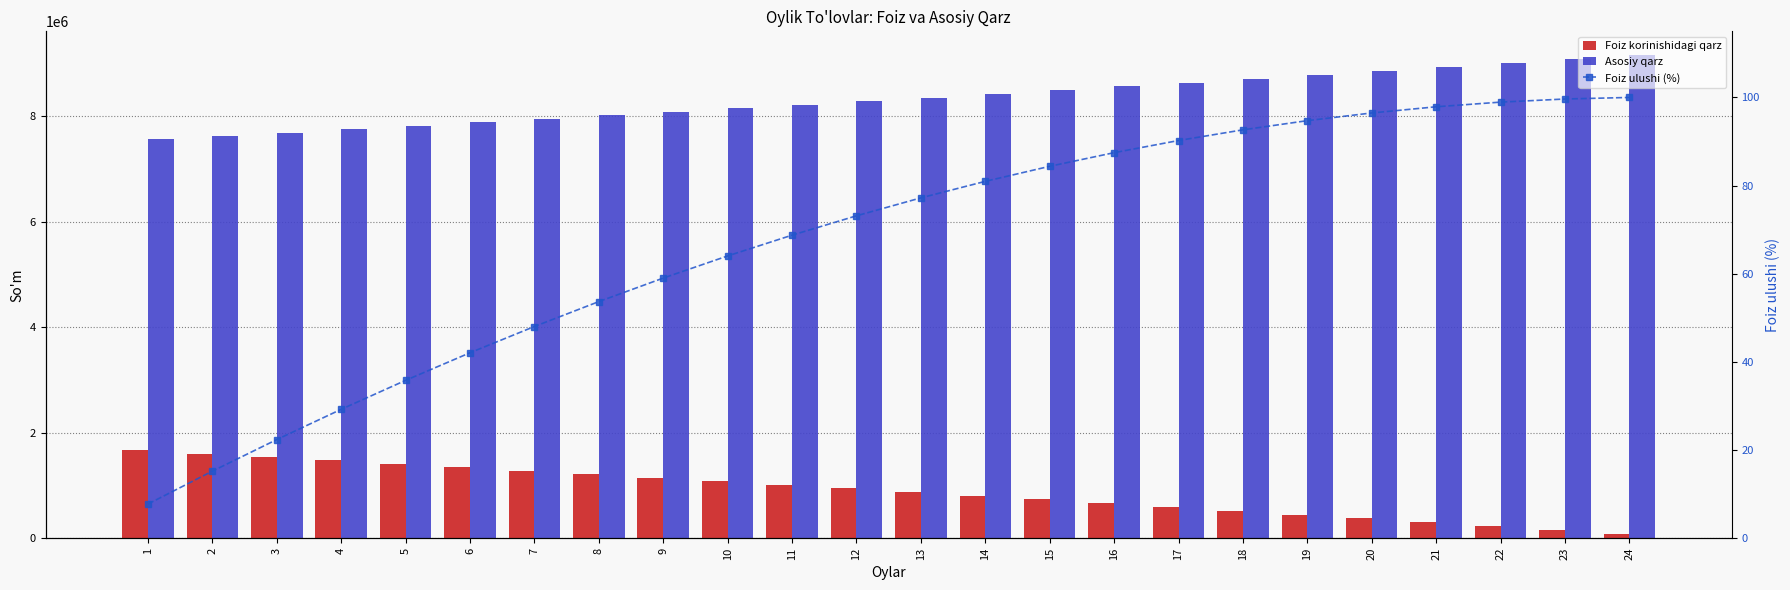

At which category is the sum across all series the highest?

24